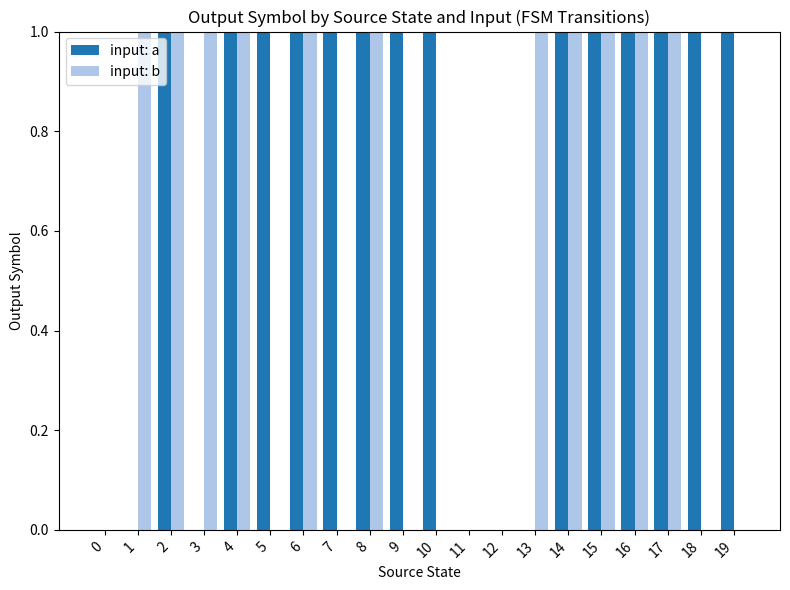

What is the sum of the input: b values at 10 and 2?

1